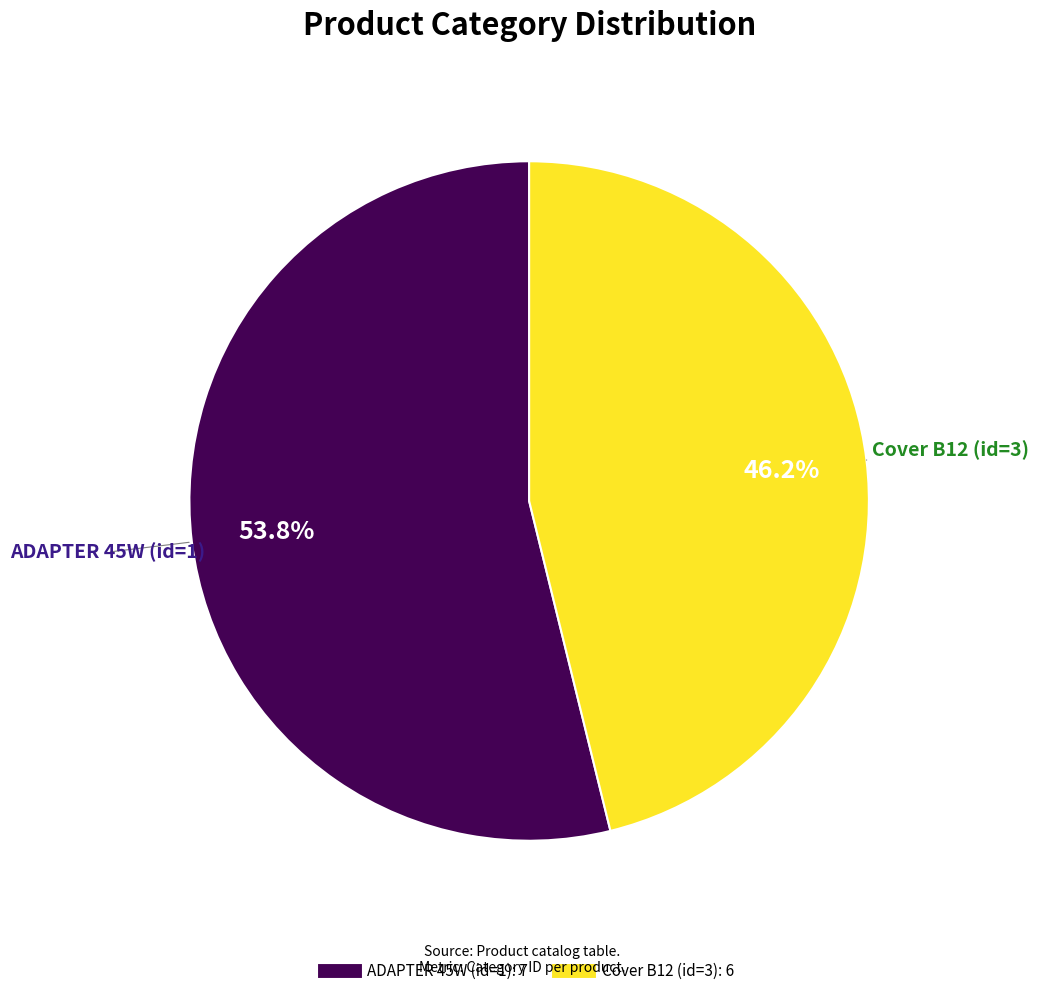

To the nearest percent, what is the difference between the largest and smallest slice percentages?

8%